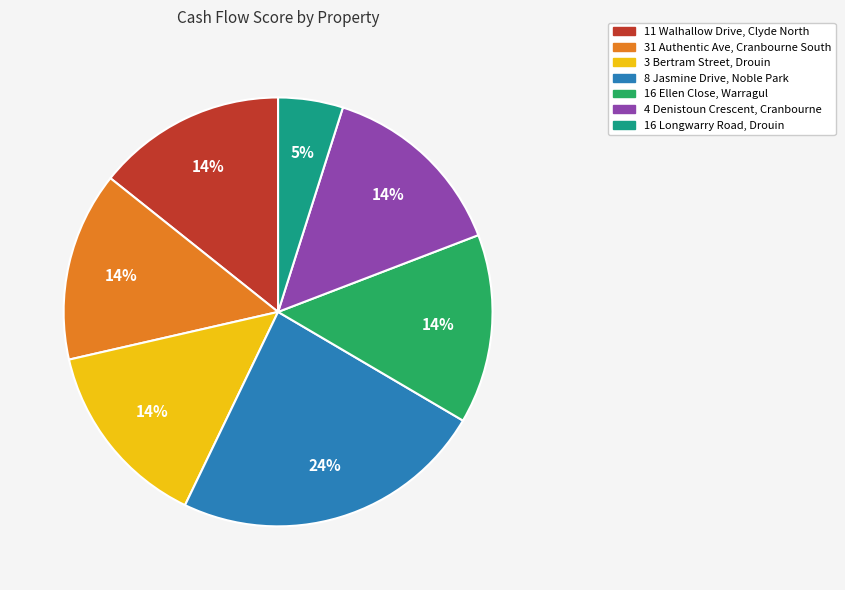

To the nearest percent, what is the difference between the largest and smallest slice percentages?

19%